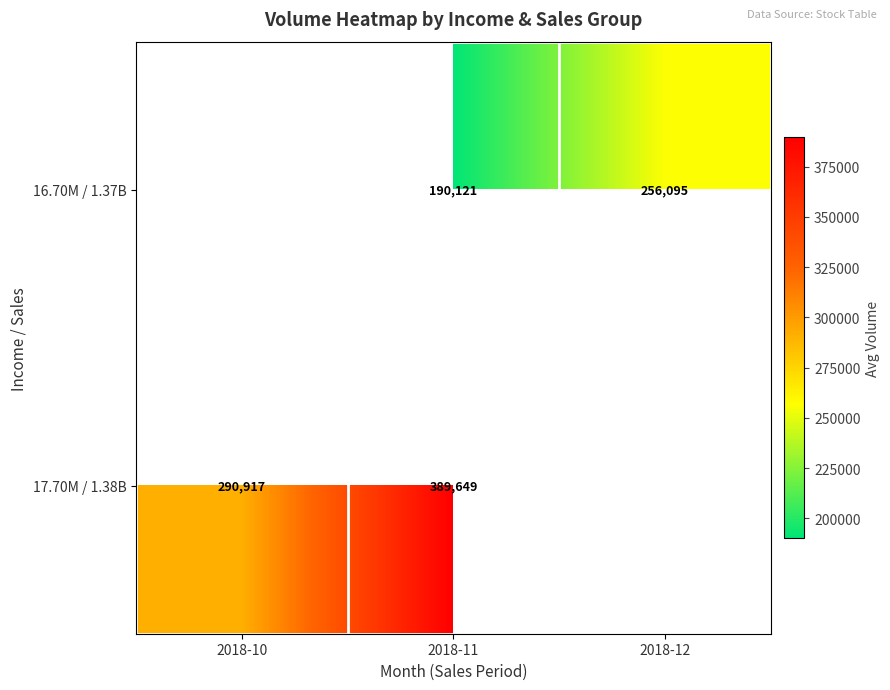

Is the value of 16.70M / 1.37B at 2018-12 greater than the value of 17.70M / 1.38B at 2018-11?

No